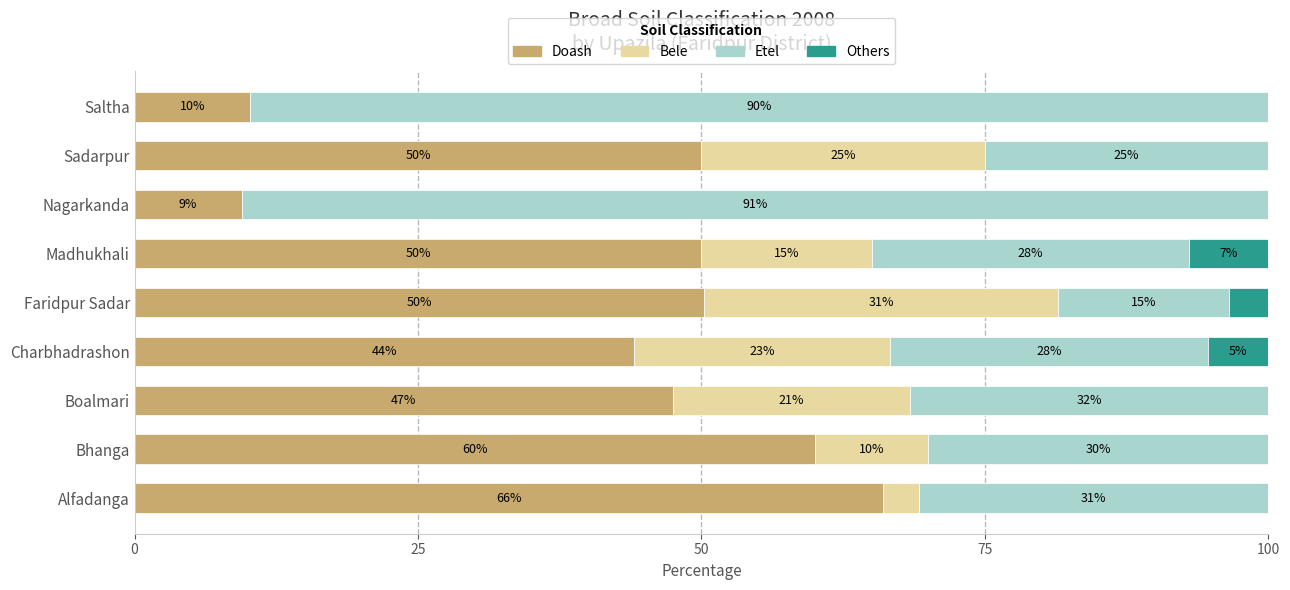

What is the maximum value for Doash?

66.0